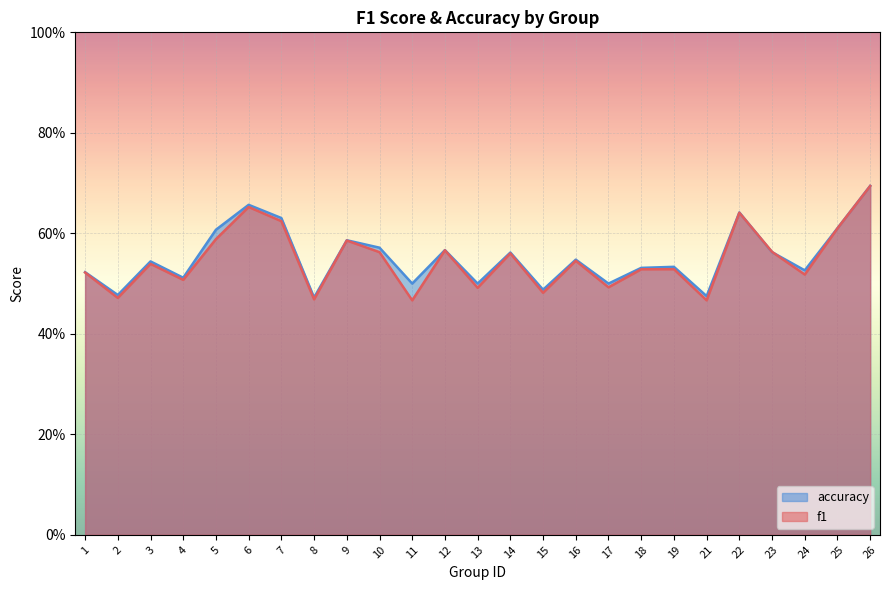

Rank the series at 17 from lowest to highest value.

f1, accuracy